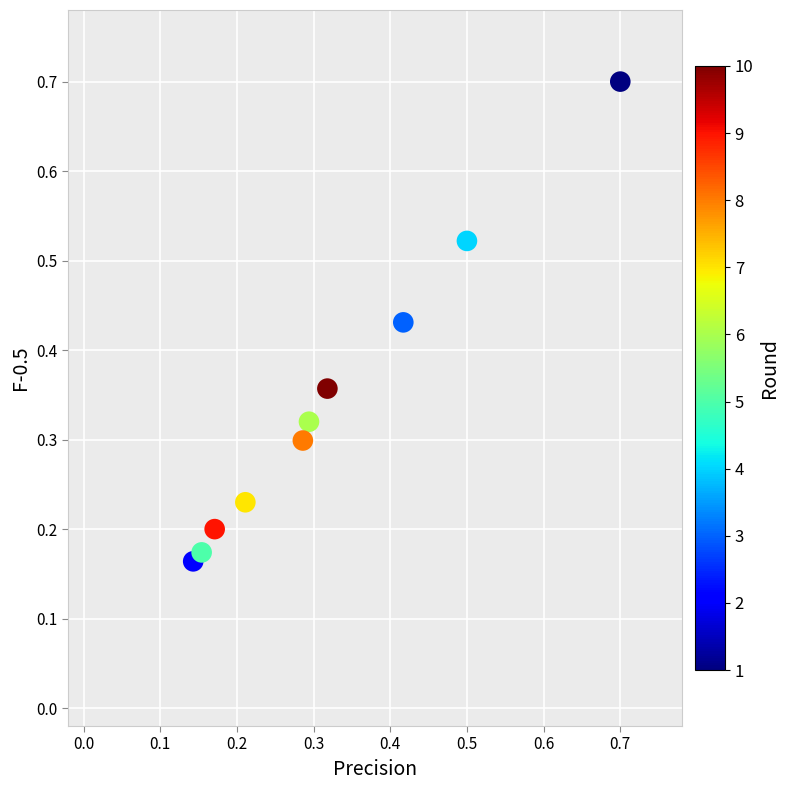

What is the range of X values (max minus min)?

0.6